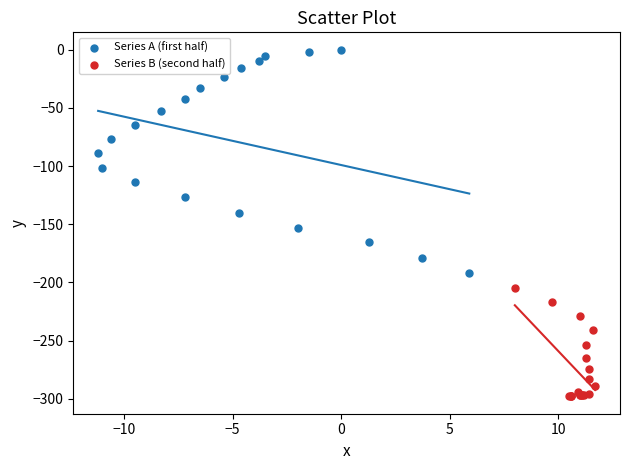

Which series contains the lowest Y value?

Series B (second half)